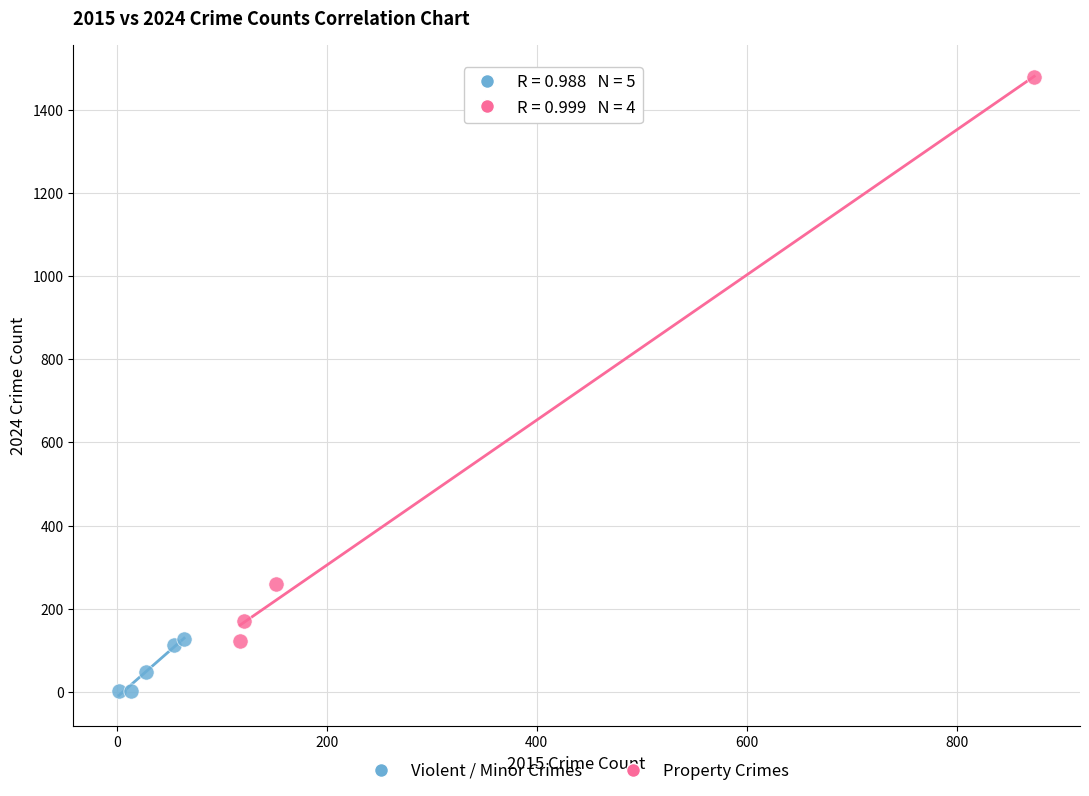

What are all the series names shown in the legend?

Violent / Minor Crimes, Property Crimes